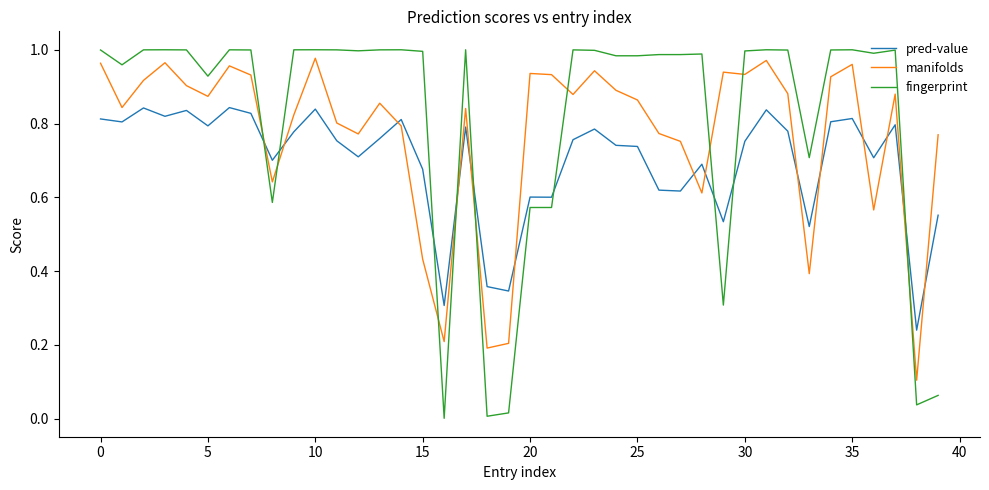

Rank the series by their average value, from highest to lowest.

fingerprint, manifolds, pred-value